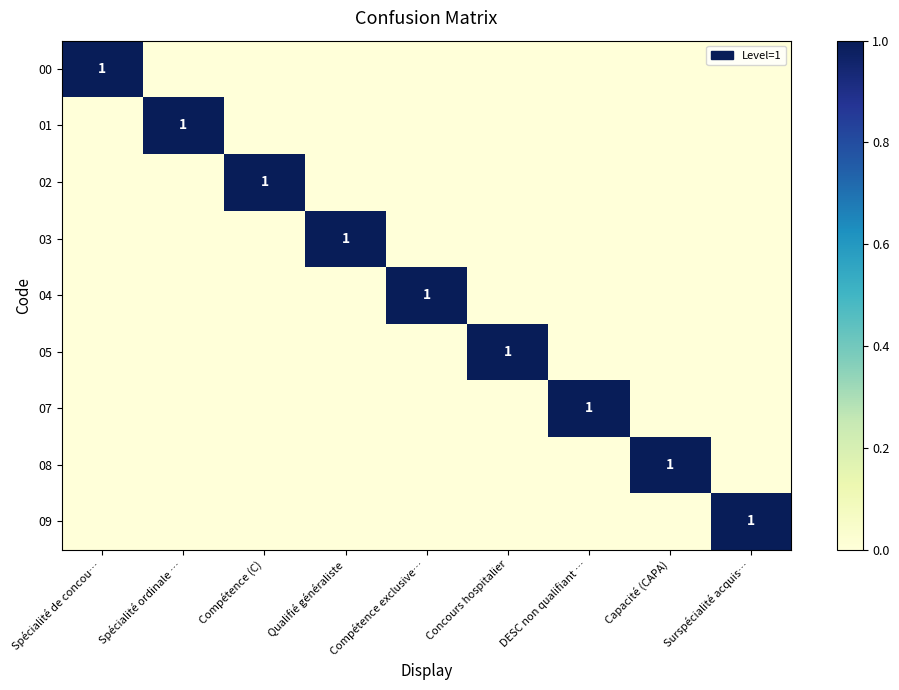

The 01 series shows 2 at Spécialité ordinale …. True or false?

False